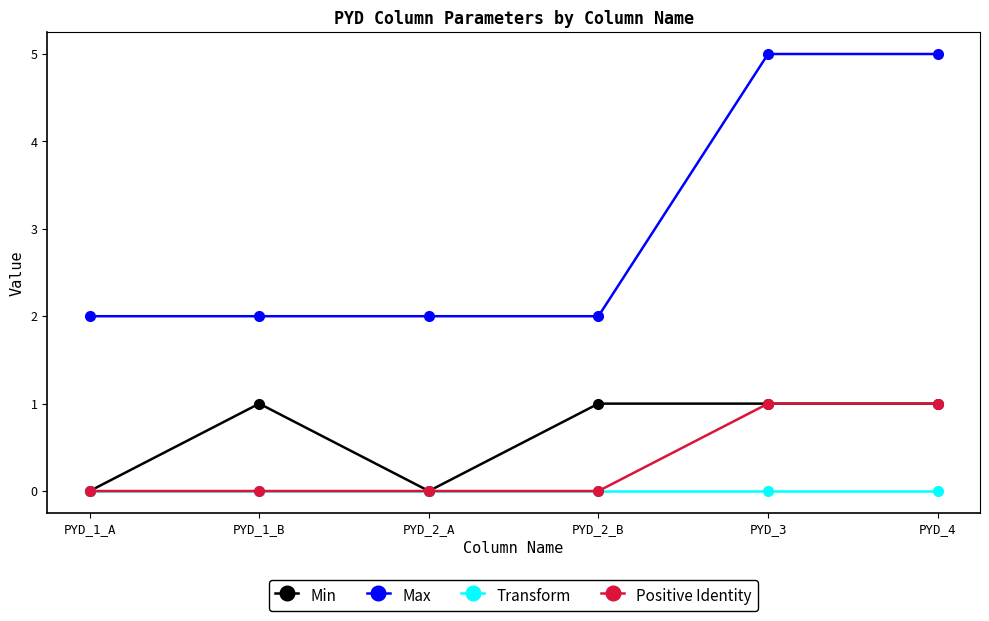

Which series has the largest total across all categories?

Max